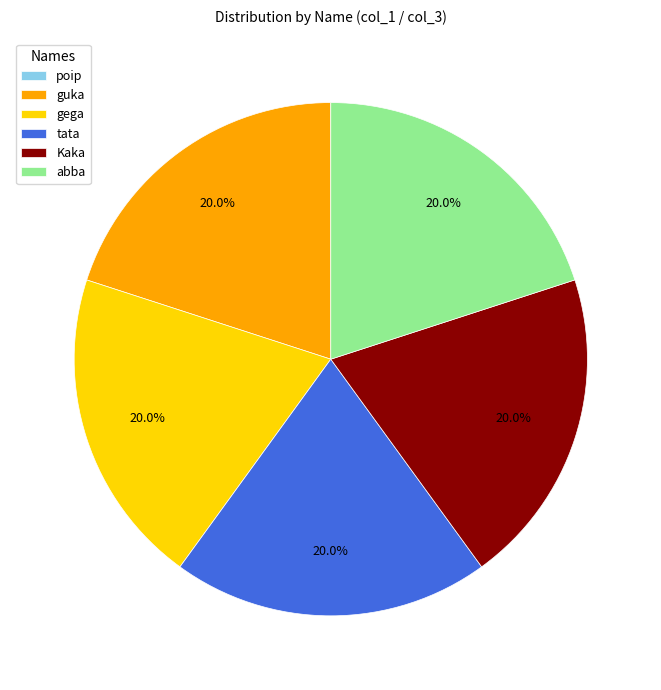

What percentage is NOT represented by guka?

80.0%